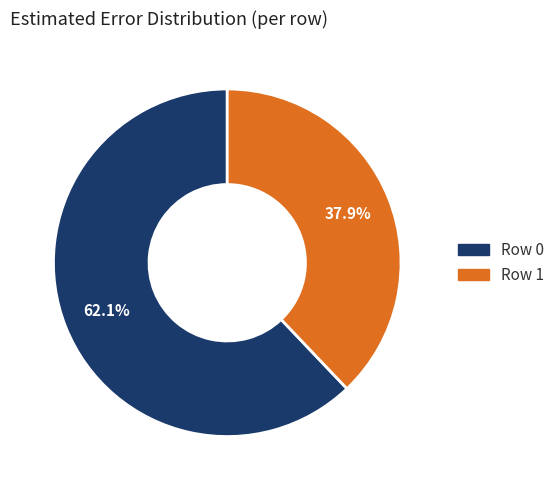

What percentage is the Row 1 slice, to the nearest percent?

38%